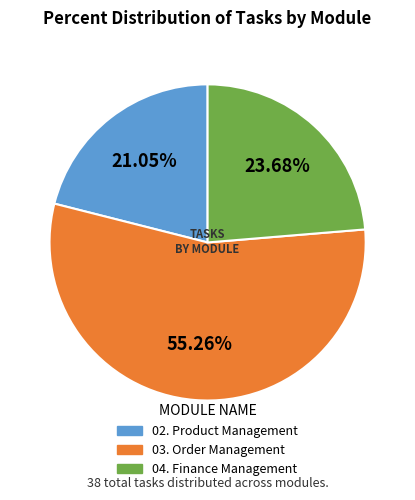

Is there a majority slice in this chart?

Yes